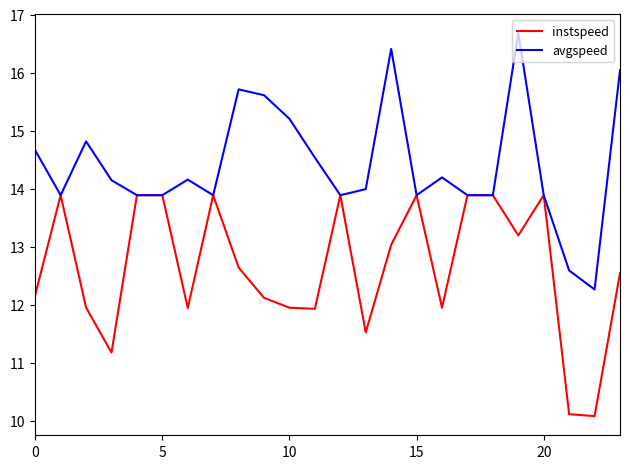

What is the smallest value displayed?

10.1